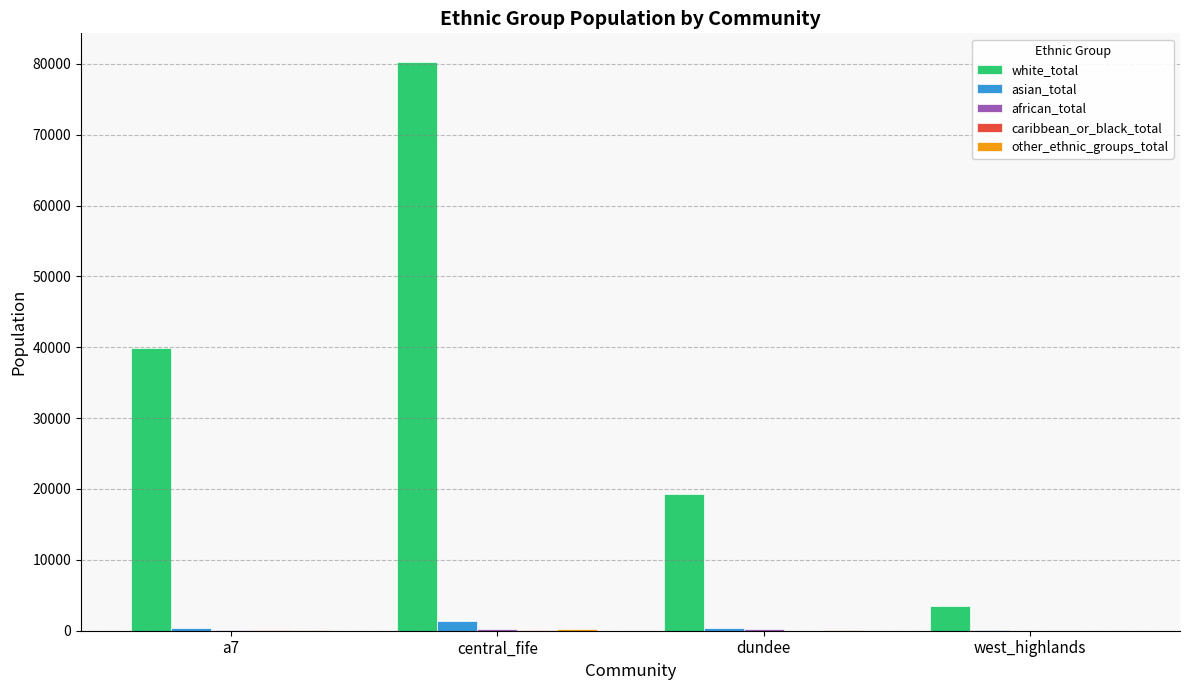

Between central_fife and west_highlands, which series saw the biggest shift?

white_total